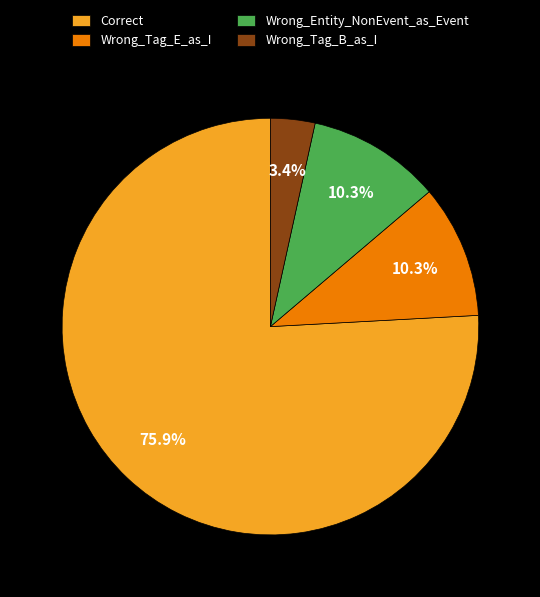

To the nearest percent, what portion does Wrong_Tag_E_as_I represent?

10%